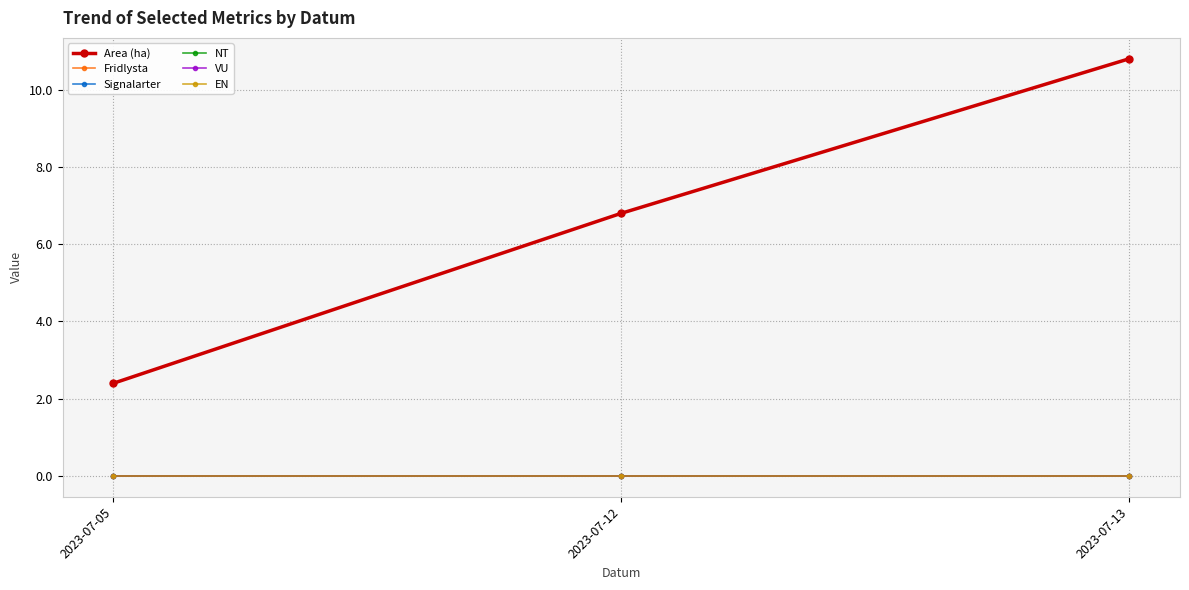

Does the chart have visible grid lines?

Yes